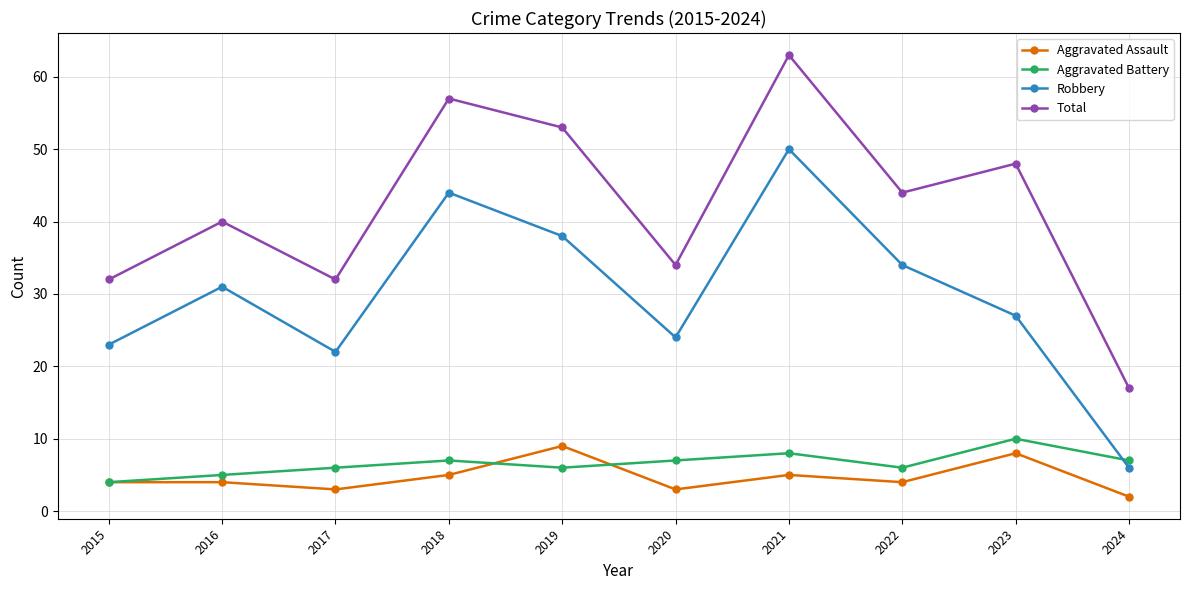

True or false: Aggravated Battery has more than 0 points higher than both neighbors.

True